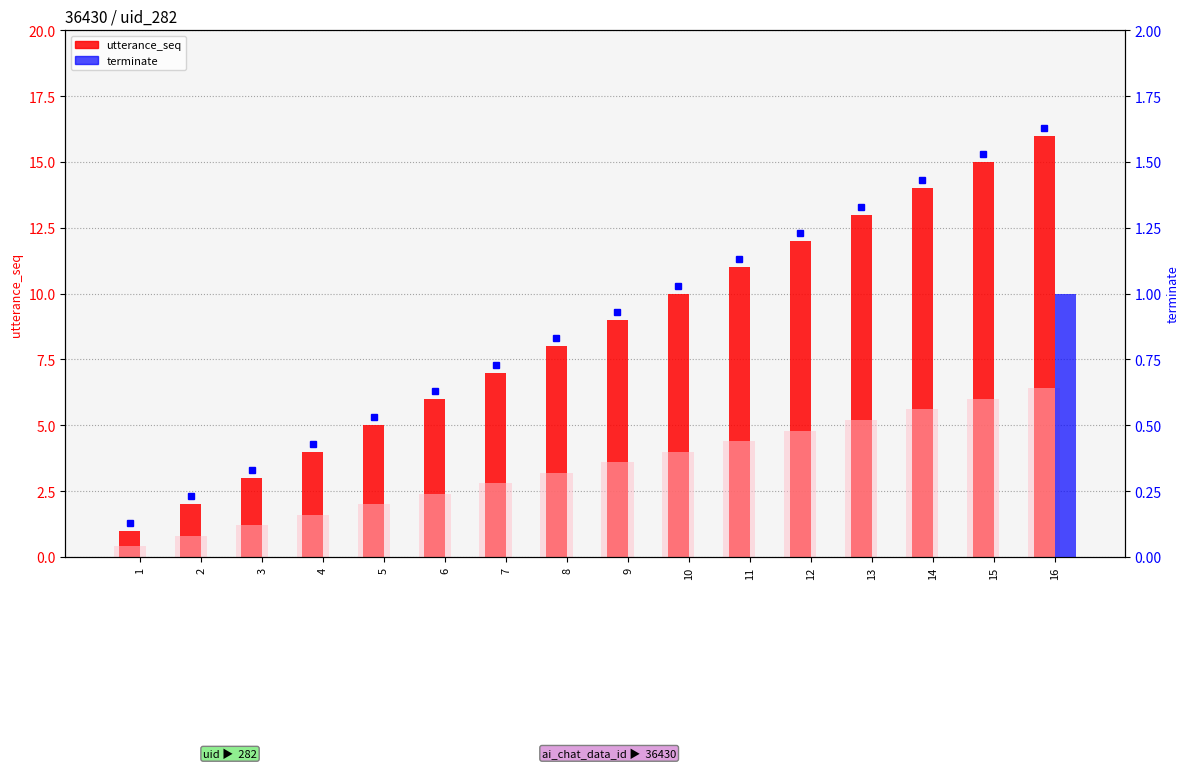

Are the bars horizontal?

No